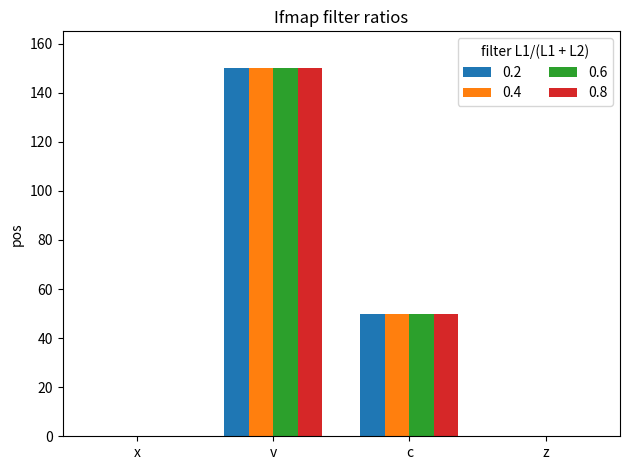

Which has a higher value, z or x?

x